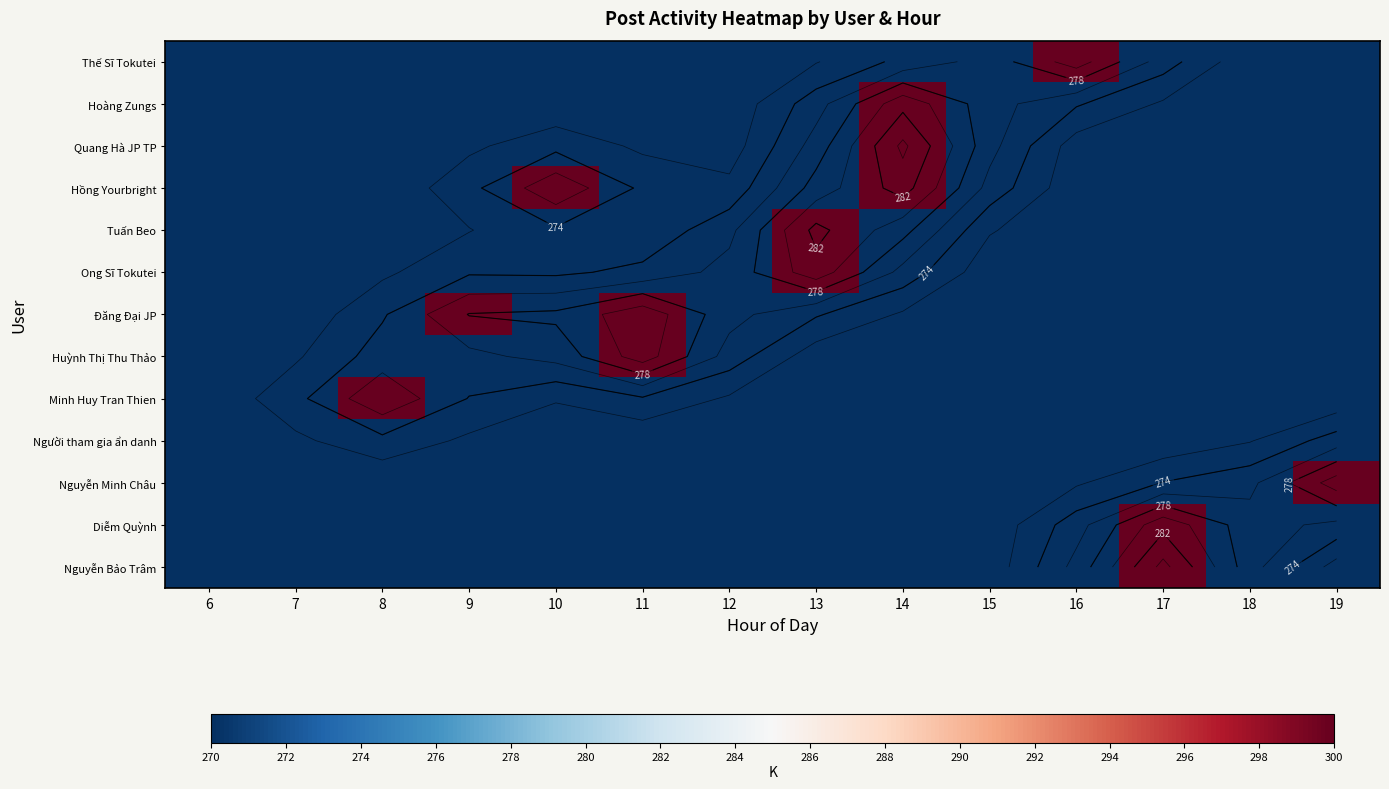

How many values in the Ong Sĩ Tokutei series exceed 270?

1